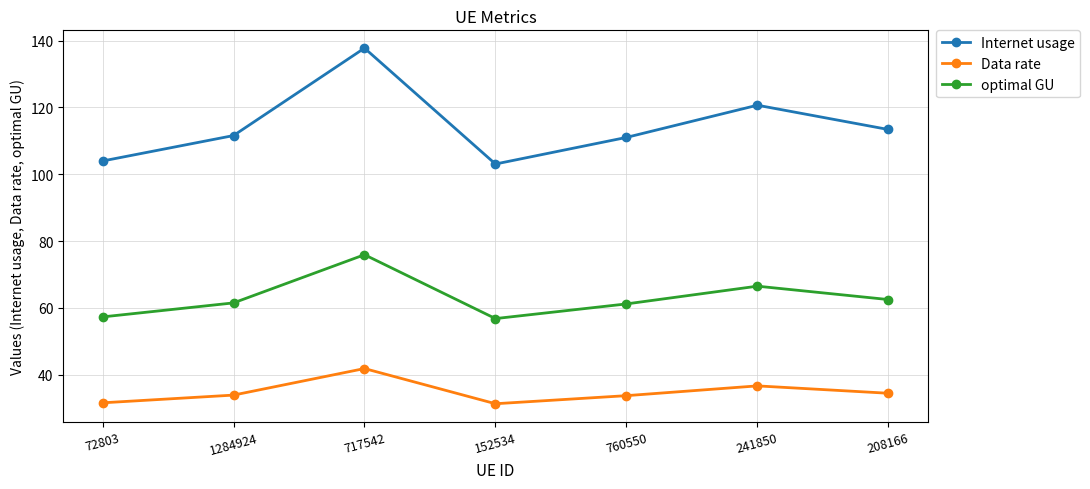

How many series are shown in this chart?

3